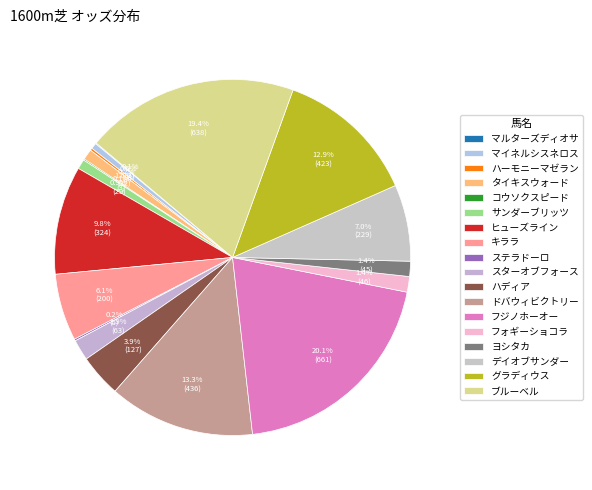

Is there any slice that represents more than half of the pie?

No